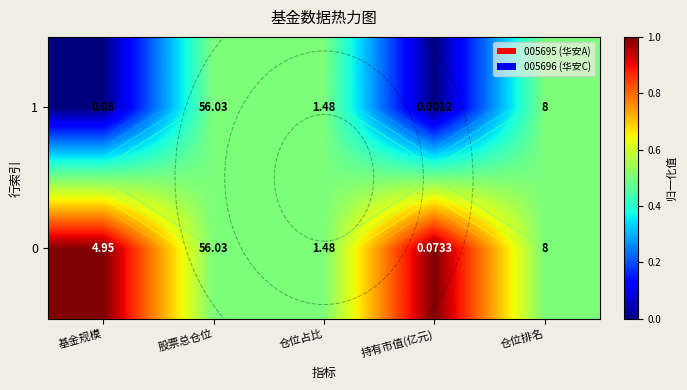

How many categories are shown in the chart?

5